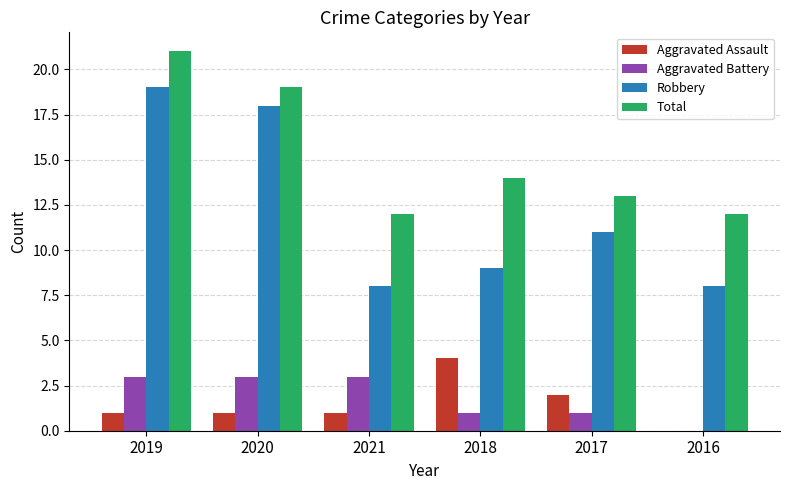

What are all the series names shown in the legend?

Aggravated Assault, Aggravated Battery, Robbery, Total